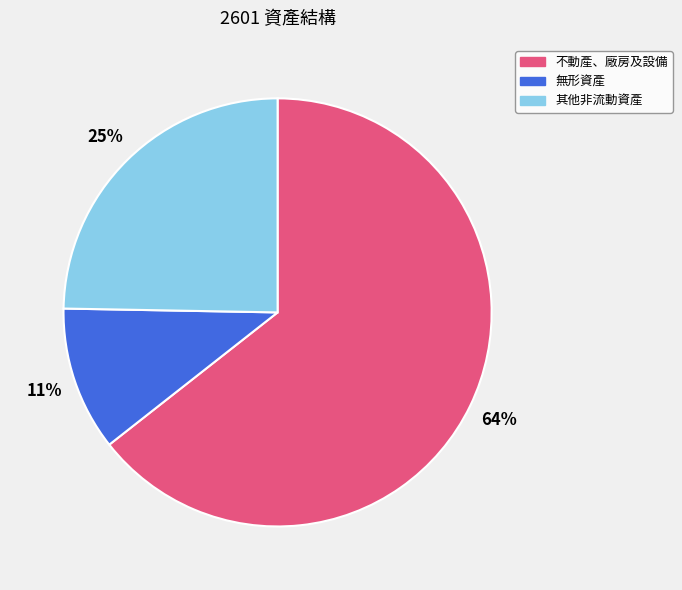

To the nearest percent, what is the combined percentage of 無形資產 and 不動產、廠房及設備?

75%